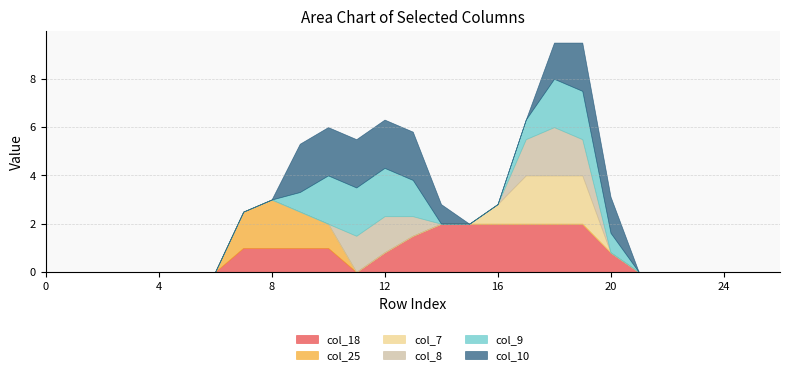

Reading left to right, extract all data points from this chart.

col_18: 0=0.0	1=0.0	2=0.0	3=0.0	4=0.0	5=0.0	6=0.0	7=1.0	8=1.0	9=1.0	10=1.0	11=0.0	12=0.8	13=1.5	14=2.0	15=2.0	16=2.0	17=2.0	18=2.0	19=2.0	20=0.8	21=0.0	22=0.0	23=0.0	24=0.0	25=0.0	26=0.0
col_25: 0=0.0	1=0.0	2=0.0	3=0.0	4=0.0	5=0.0	6=0.0	7=1.5	8=2.0	9=1.5	10=1.0	11=0.0	12=0.0	13=0.0	14=0.0	15=0.0	16=0.0	17=0.0	18=0.0	19=0.0	20=0.0	21=0.0	22=0.0	23=0.0	24=0.0	25=0.0	26=0.0
col_7: 0=0.0	1=0.0	2=0.0	3=0.0	4=0.0	5=0.0	6=0.0	7=0.0	8=0.0	9=0.0	10=0.0	11=0.0	12=0.0	13=0.0	14=0.0	15=0.0	16=0.8	17=2.0	18=2.0	19=2.0	20=0.0	21=0.0	22=0.0	23=0.0	24=0.0	25=0.0	26=0.0
col_8: 0=0.0	1=0.0	2=0.0	3=0.0	4=0.0	5=0.0	6=0.0	7=0.0	8=0.0	9=0.0	10=0.0	11=1.5	12=1.5	13=0.8	14=0.0	15=0.0	16=0.0	17=1.5	18=2.0	19=1.5	20=0.0	21=0.0	22=0.0	23=0.0	24=0.0	25=0.0	26=0.0
col_9: 0=0.0	1=0.0	2=0.0	3=0.0	4=0.0	5=0.0	6=0.0	7=0.0	8=0.0	9=0.8	10=2.0	11=2.0	12=2.0	13=1.5	14=0.0	15=0.0	16=0.0	17=0.8	18=2.0	19=2.0	20=0.8	21=0.0	22=0.0	23=0.0	24=0.0	25=0.0	26=0.0
col_10: 0=0.0	1=0.0	2=0.0	3=0.0	4=0.0	5=0.0	6=0.0	7=0.0	8=0.0	9=2.0	10=2.0	11=2.0	12=2.0	13=2.0	14=0.8	15=0.0	16=0.0	17=0.0	18=1.5	19=2.0	20=1.5	21=0.0	22=0.0	23=0.0	24=0.0	25=0.0	26=0.0